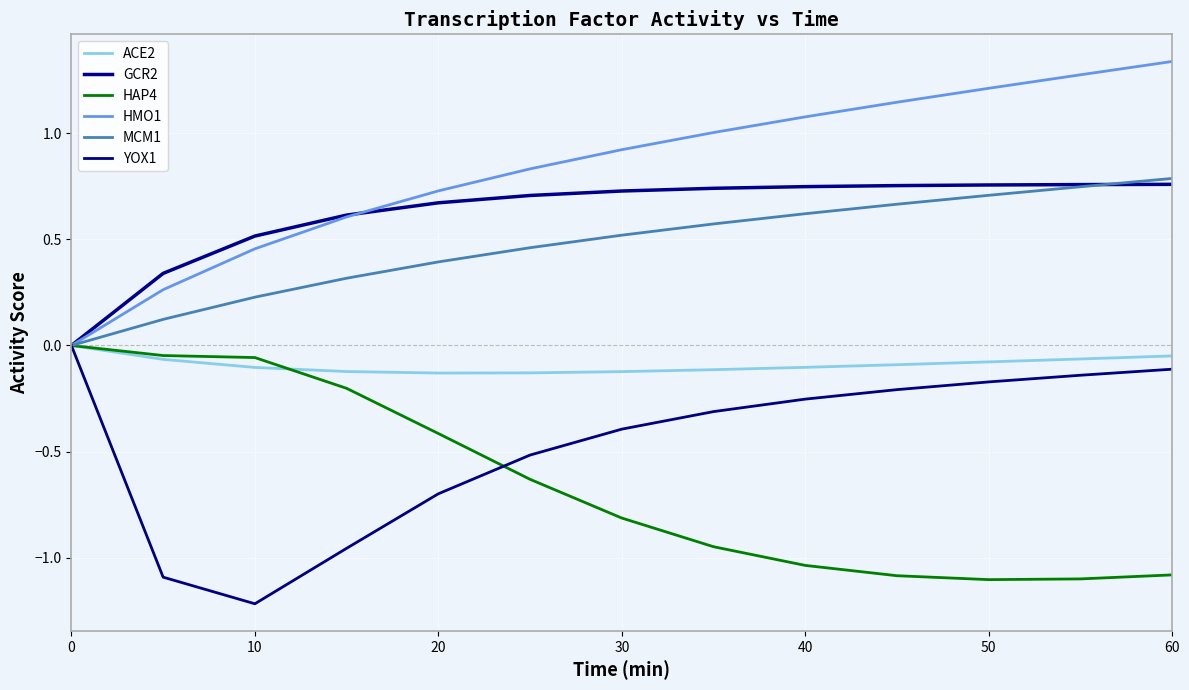

At which category does the chart reach its peak across all series?

60